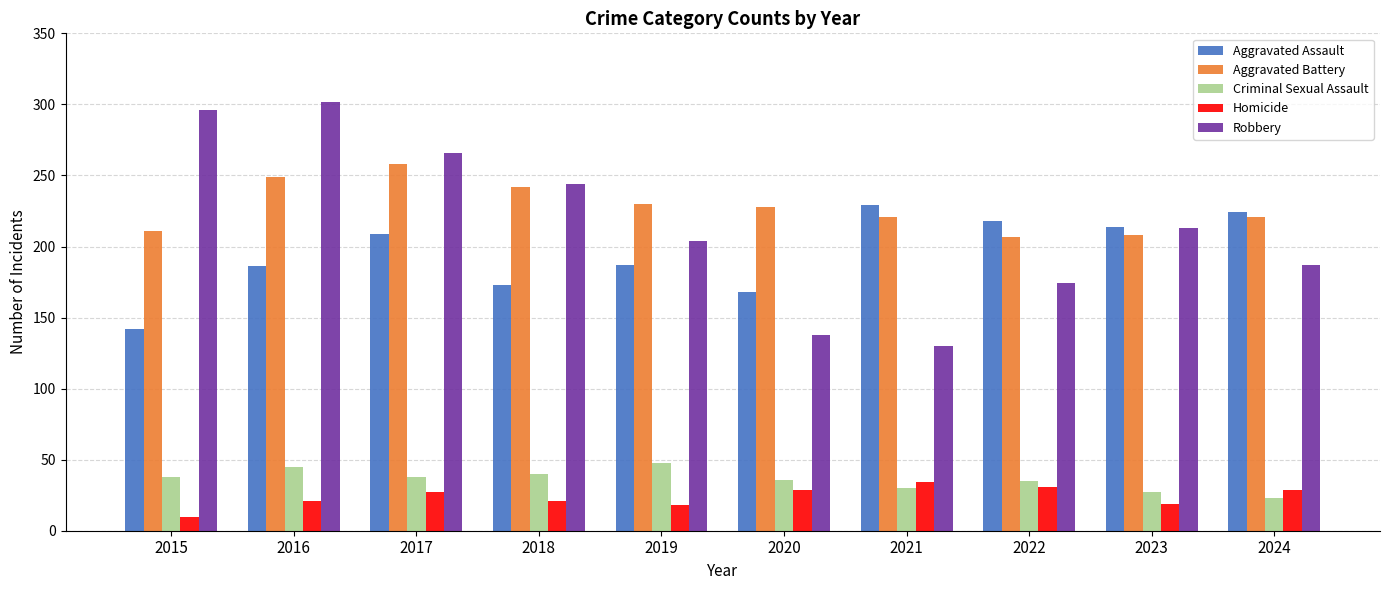

At 2016, list the series in order from smallest to largest.

Homicide, Criminal Sexual Assault, Aggravated Assault, Aggravated Battery, Robbery